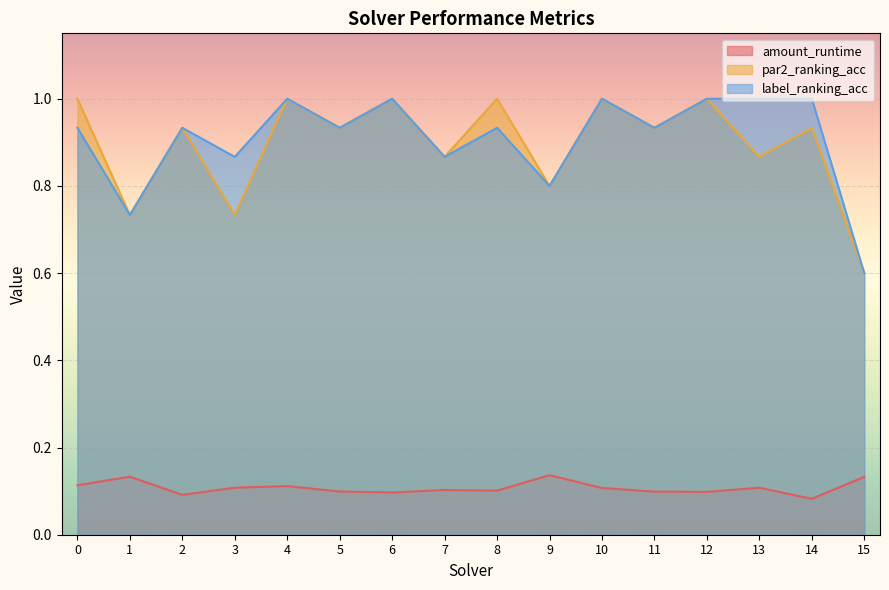

Which series has the largest range (max minus min)?

par2_ranking_acc